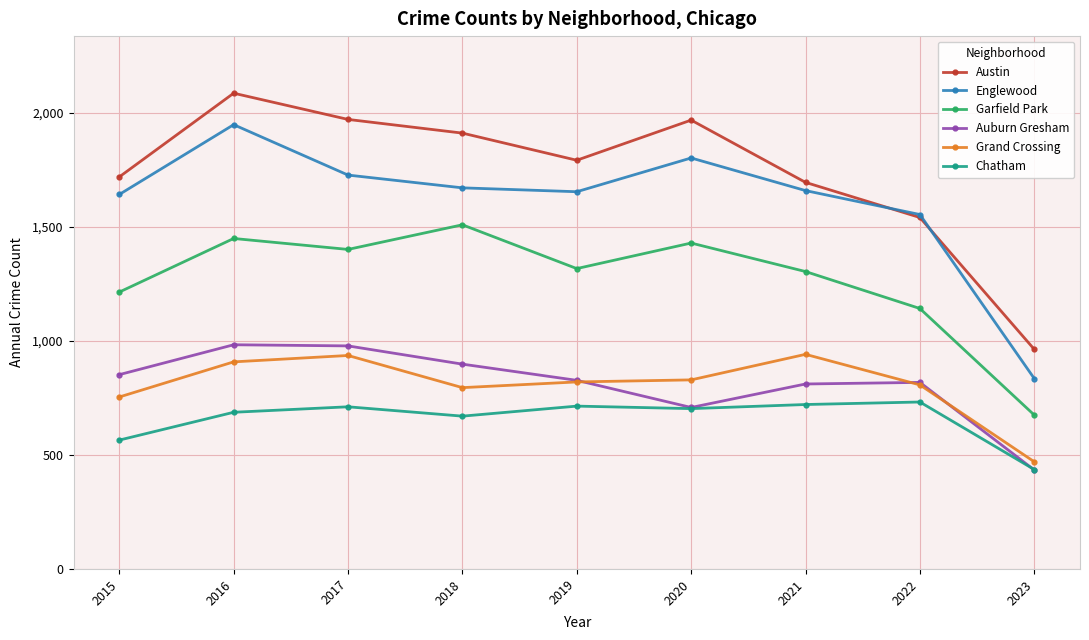

The Grand Crossing series shows 820 at 2019. True or false?

True